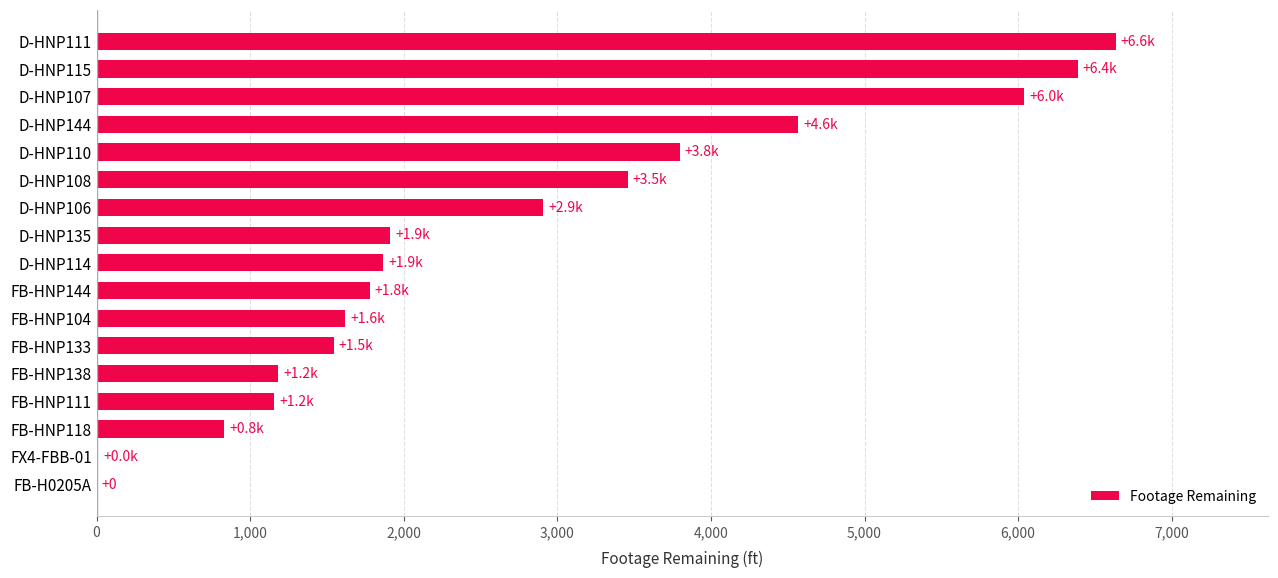

What is the sum of all values?

45689